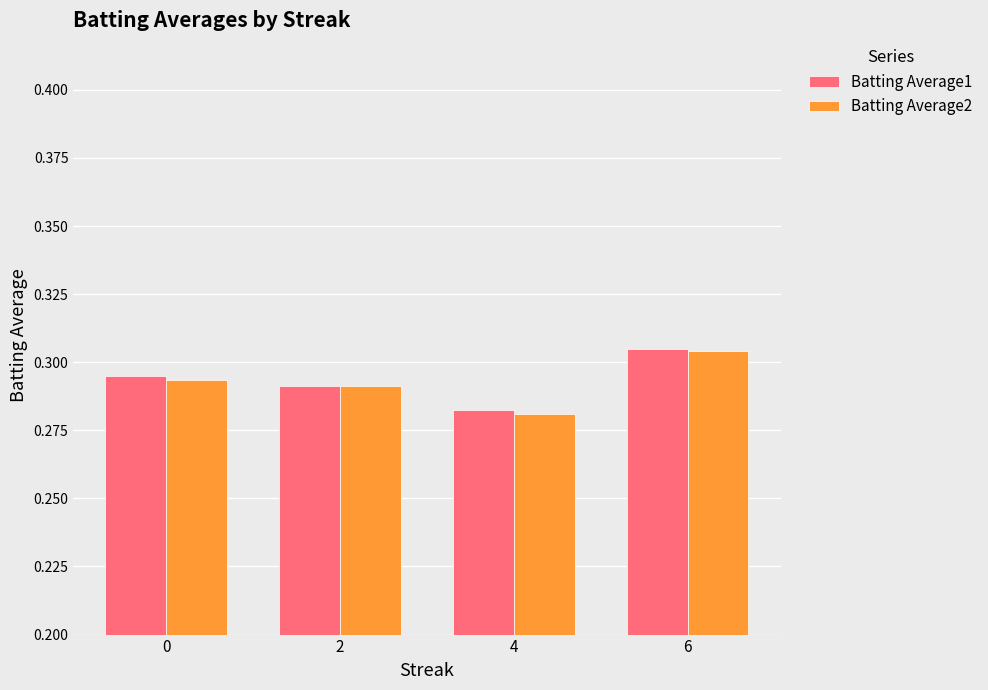

Where is Batting Average1 nearest to the value 0?

4